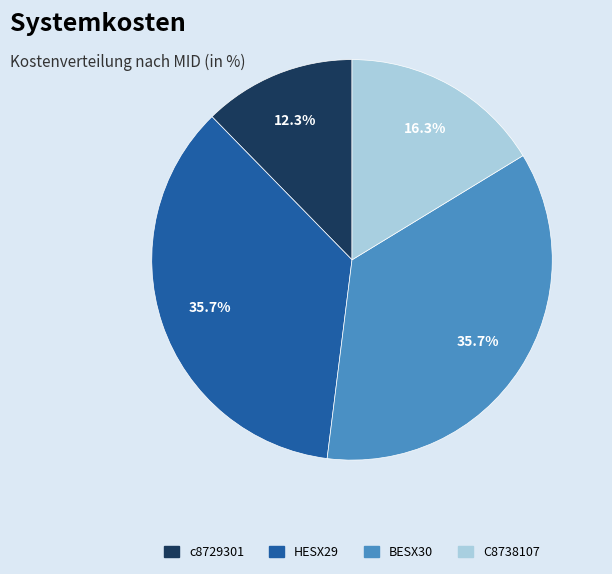

Between HESX29 and c8729301, which is larger?

HESX29